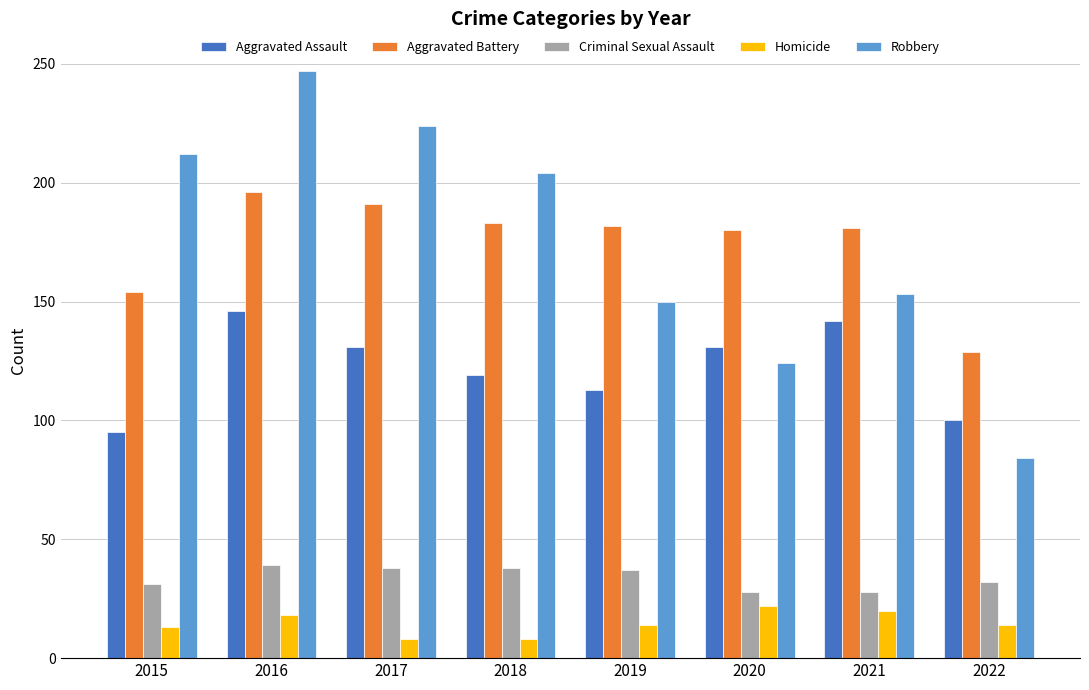

Is the value of Homicide at 2018 greater than the value of Robbery at 2020?

No